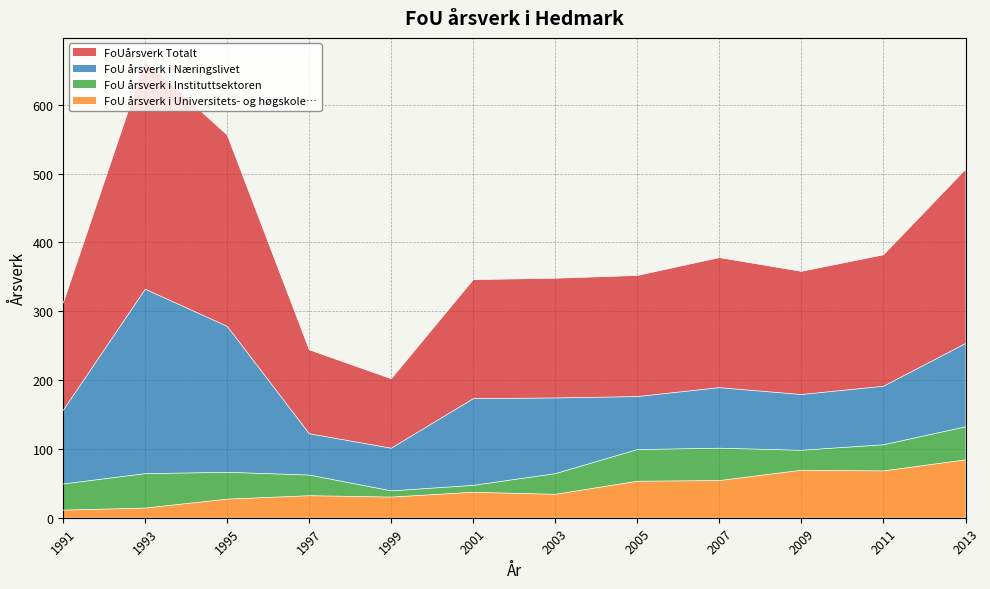

What is the difference between the highest and lowest values at 1995?

251